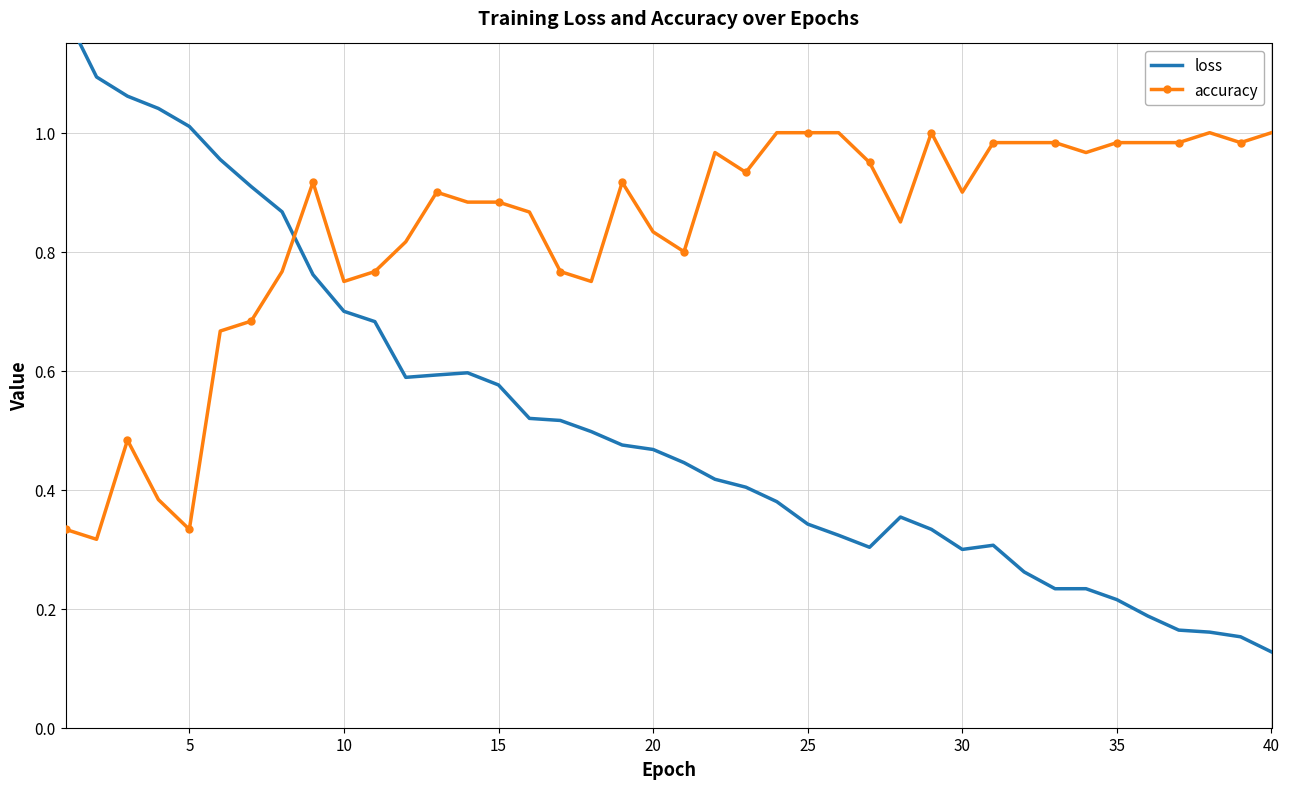

True or false: accuracy has more than 1 points higher than both neighbors.

True